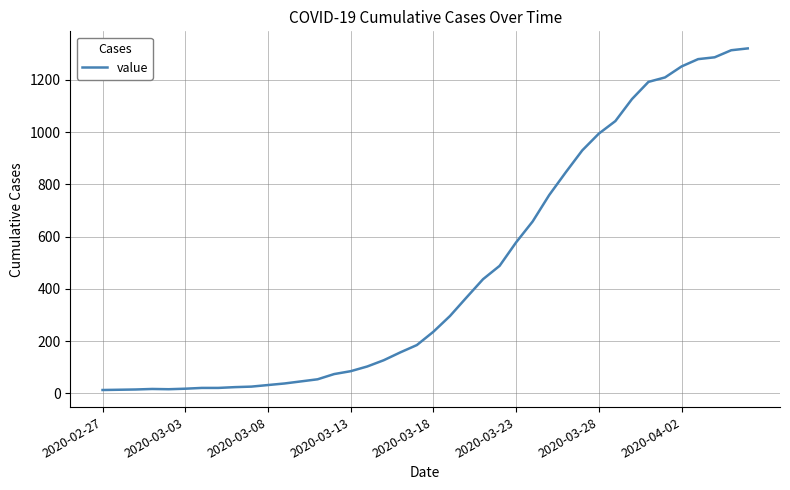

What is the greatest value displayed?

1320